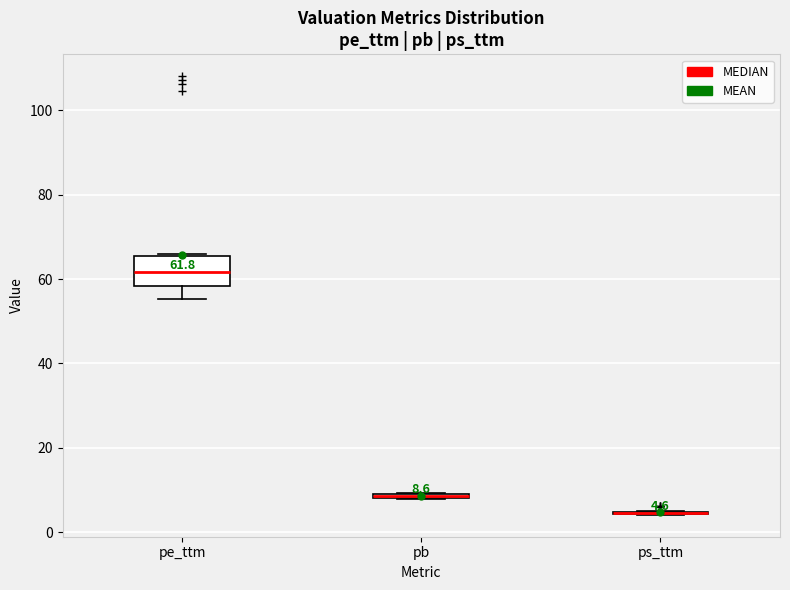

Which box is the tallest, from its lower edge to its upper edge?

pe_ttm